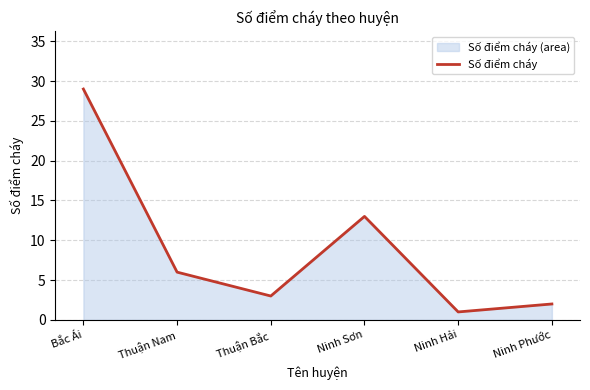

What is the difference between the maximum and second lowest values?

27